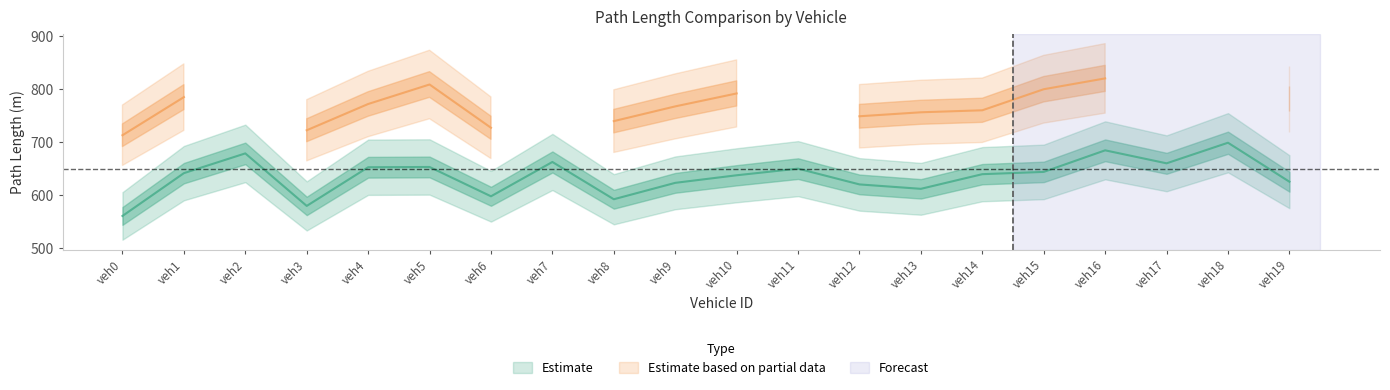

Is this an area chart (filled region under the line)?

No